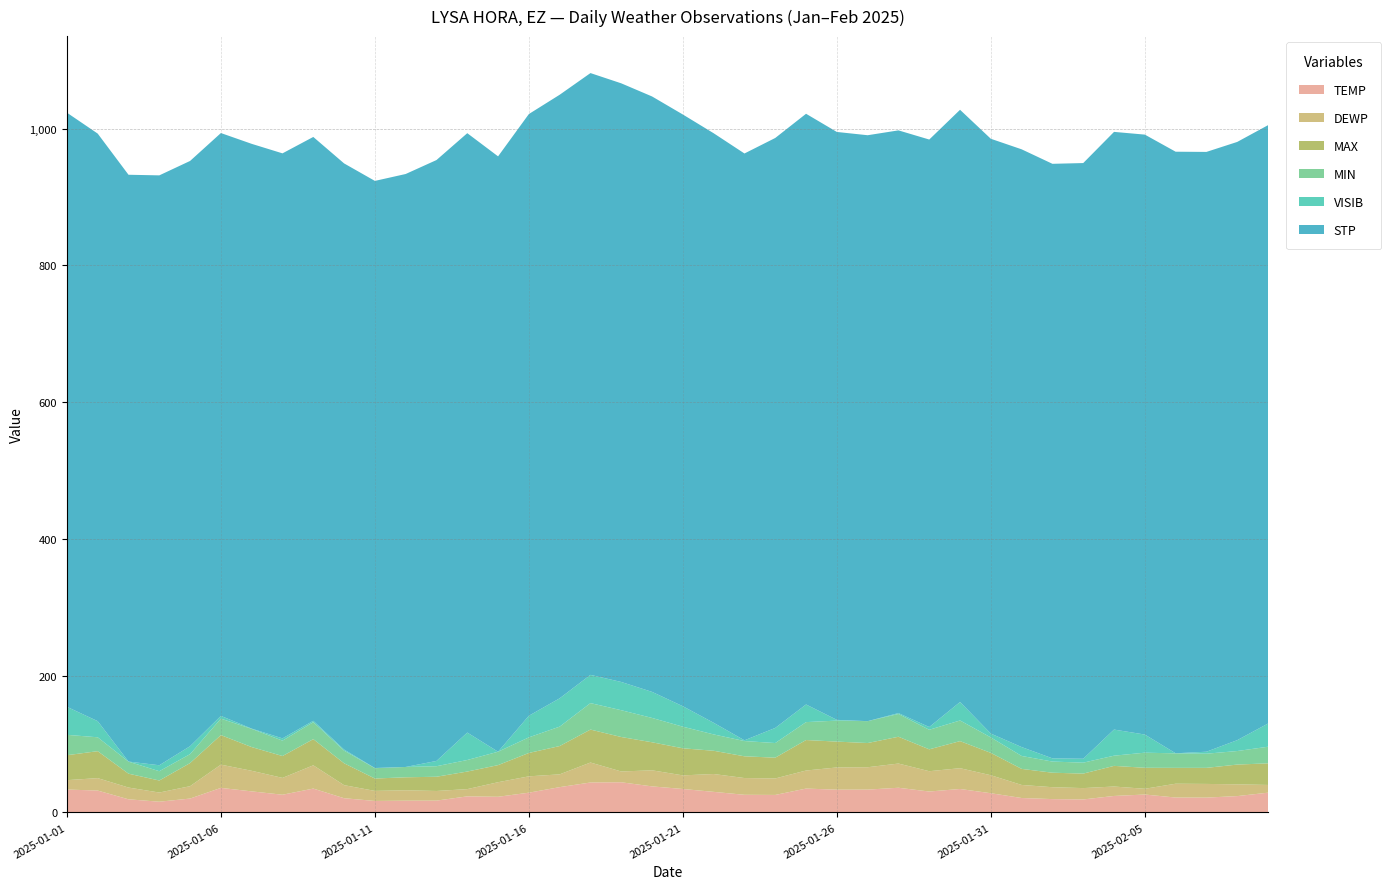

Reading right to left, what are all the values shown in this chart?

TEMP: 28.9	23.9	21.7	21.8	26.2	24.1	19.0	19.5	21.1	28.1	34.3	30.6	36.1	33.4	33.3	34.9	25.6	25.8	30.1	34.3	38.1	44.1	43.8	37.0	28.9	22.9	23.5	17.3	17.2	16.8	20.8	34.9	25.9	30.8	35.9	20.3	15.7	19.2	32.0	33.5
DEWP: 11.3	17.2	20.0	20.2	8.4	13.8	16.6	17.4	19.1	26.3	30.4	29.7	35.4	32.7	32.5	26.4	24.1	24.5	26.1	19.9	23.5	15.8	29.2	18.7	23.9	21.3	10.6	14.1	15.2	14.7	19.1	34.0	24.6	30.1	34.0	18.1	13.4	17.2	18.2	13.7
MAX: 31.6	28.9	23.5	23.2	30.7	30.2	21.2	21.2	23.5	32.7	39.6	32.0	39.2	35.4	37.8	44.6	30.4	31.8	34.0	39.6	41.0	50.4	48.2	41.4	34.2	25.0	25.7	20.8	19.0	18.1	32.0	38.3	32.0	34.7	43.2	33.8	17.6	20.3	39.4	36.5
MIN: 24.3	19.8	20.7	21.2	22.1	14.9	16.0	16.3	18.9	22.6	30.2	28.6	33.3	32.0	30.7	26.2	21.4	22.3	23.9	31.6	35.6	39.2	38.7	28.4	22.8	19.6	16.9	15.4	15.1	15.1	18.5	24.8	22.5	26.6	24.1	13.1	13.6	17.6	20.3	29.8
VISIB: 33.9	15.9	2.9	0.1	26.5	38.2	5.7	4.7	13.0	5.6	27.0	4.0	1.3	0.0	1.1	25.8	22.1	1.1	17.0	29.9	38.1	41.3	41.3	41.4	31.6	0.0	40.1	7.7	0.0	0.3	1.6	2.0	3.3	0.4	4.0	11.6	8.7	0.1	23.6	41.0
STP: 875.1	874.9	877.2	879.8	877.4	874.1	871.2	869.5	874.2	869.9	866.1	859.2	852.2	856.9	859.8	863.9	862.8	858.2	862.2	865.4	870.8	875.5	880.1	882.7	880.0	870.7	876.6	878.8	867.2	858.6	857.2	853.9	855.6	855.2	852.4	855.9	862.7	858.2	859.3	868.9